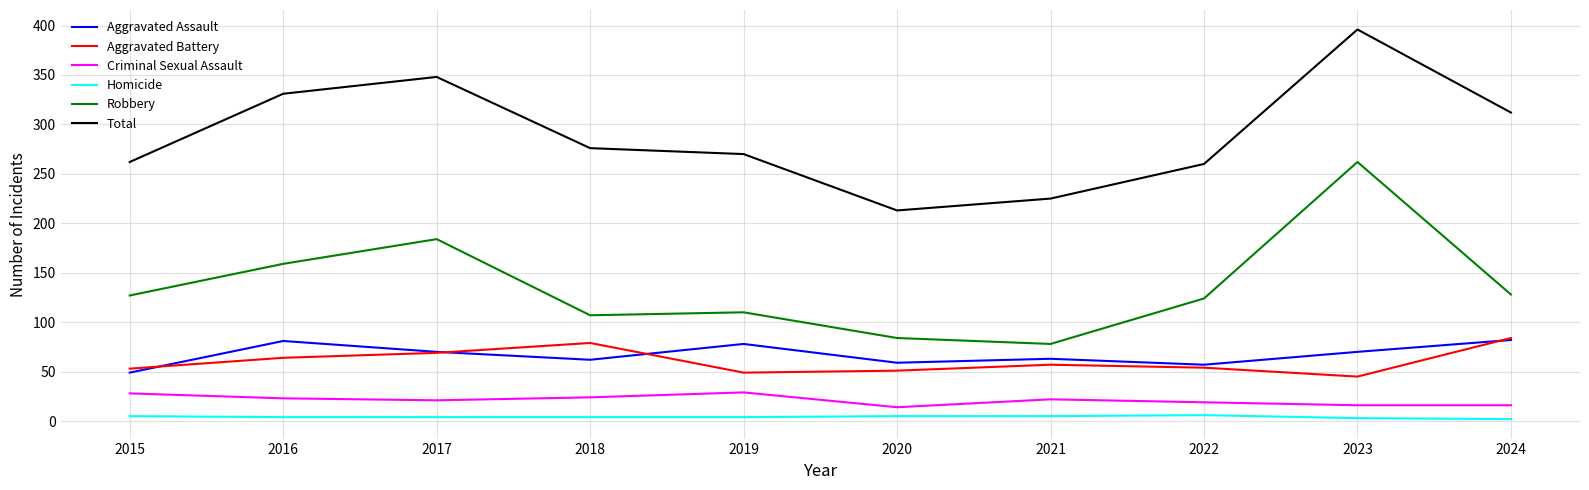

True or false: Robbery and Total cross at least once.

False